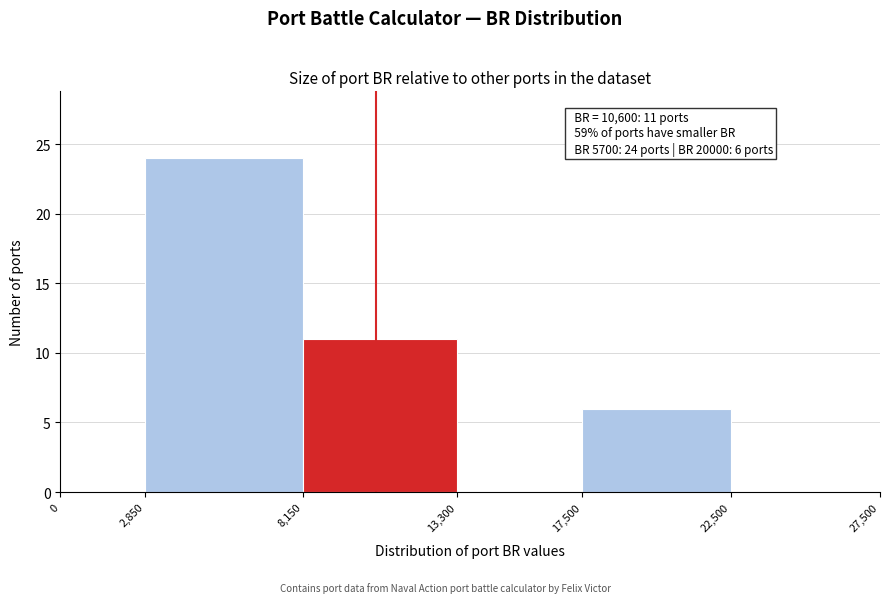

Which range on the x-axis has the tallest bar?

2,850 to 8,150